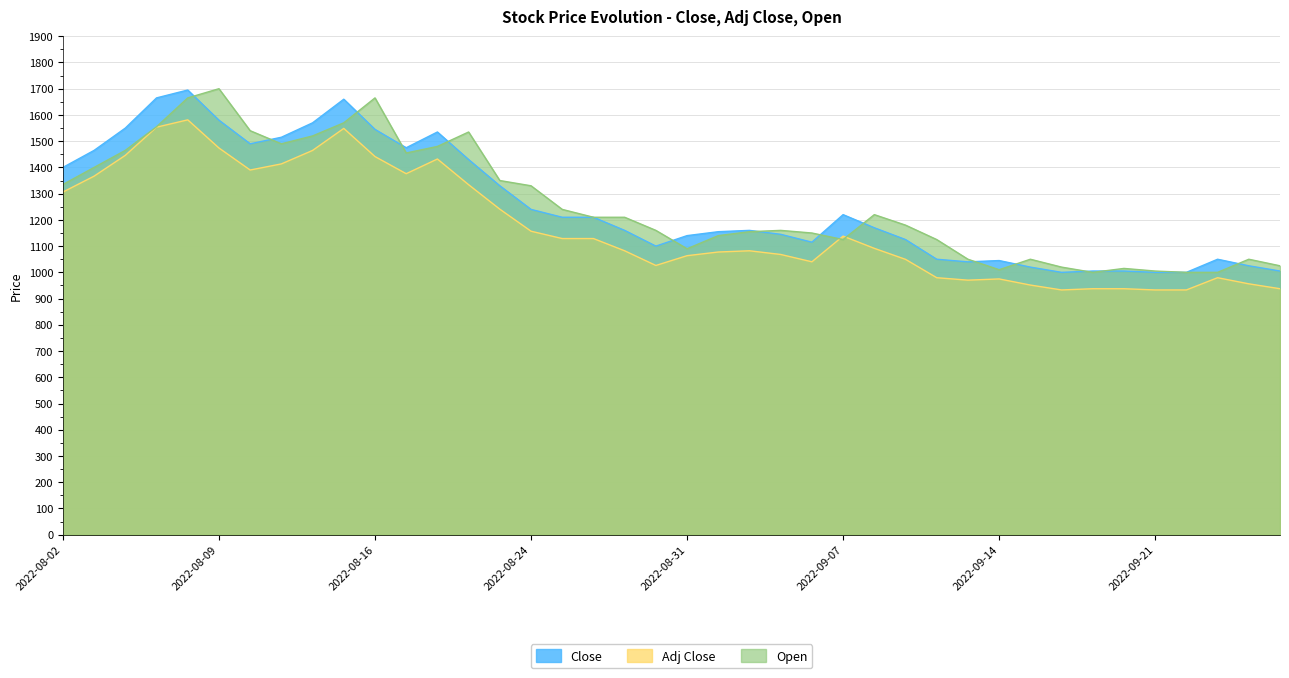

What are all the series names shown in the legend?

Close, Adj Close, Open